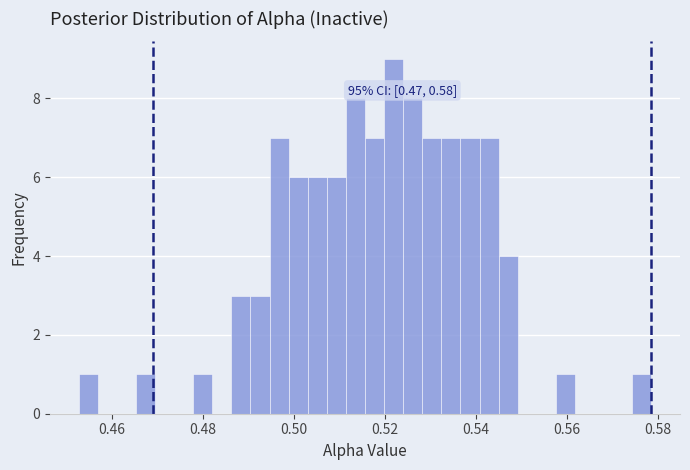

Read against the x-axis, roughly where is the centre of the tallest bar?

0.522